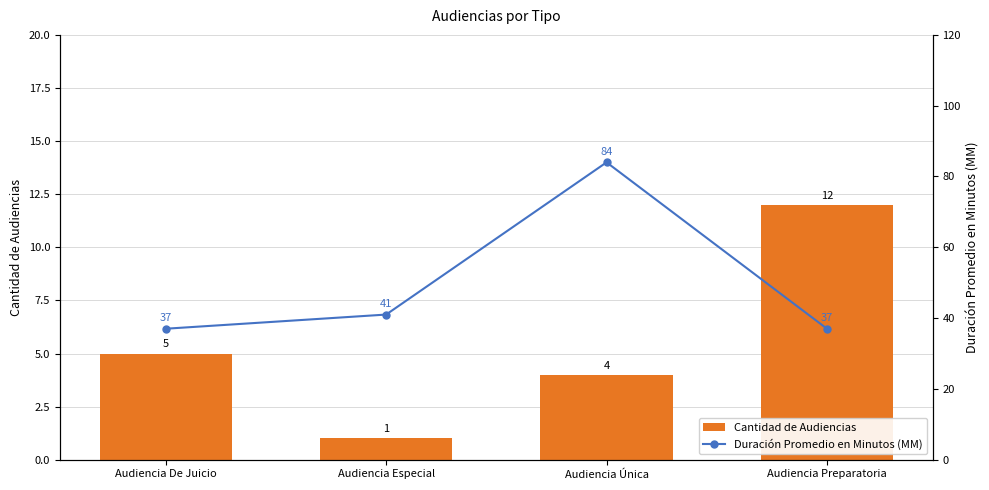

The value of Duración Promedio en Minutos (MM) at Audiencia Preparatoria is 63. True or false?

False